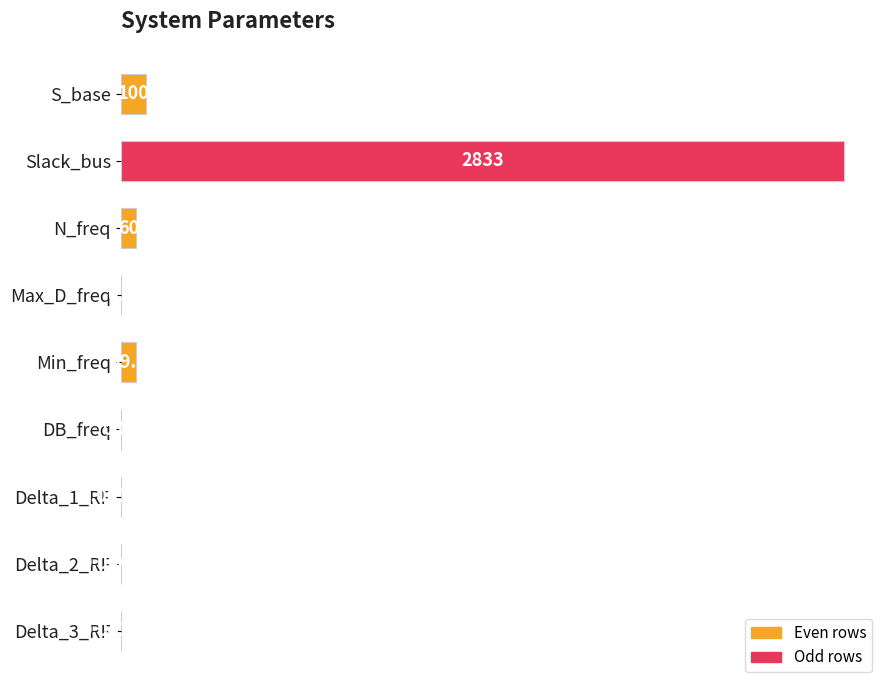

What is the sum of the values at N_freq and Delta_3_RF?

60.0